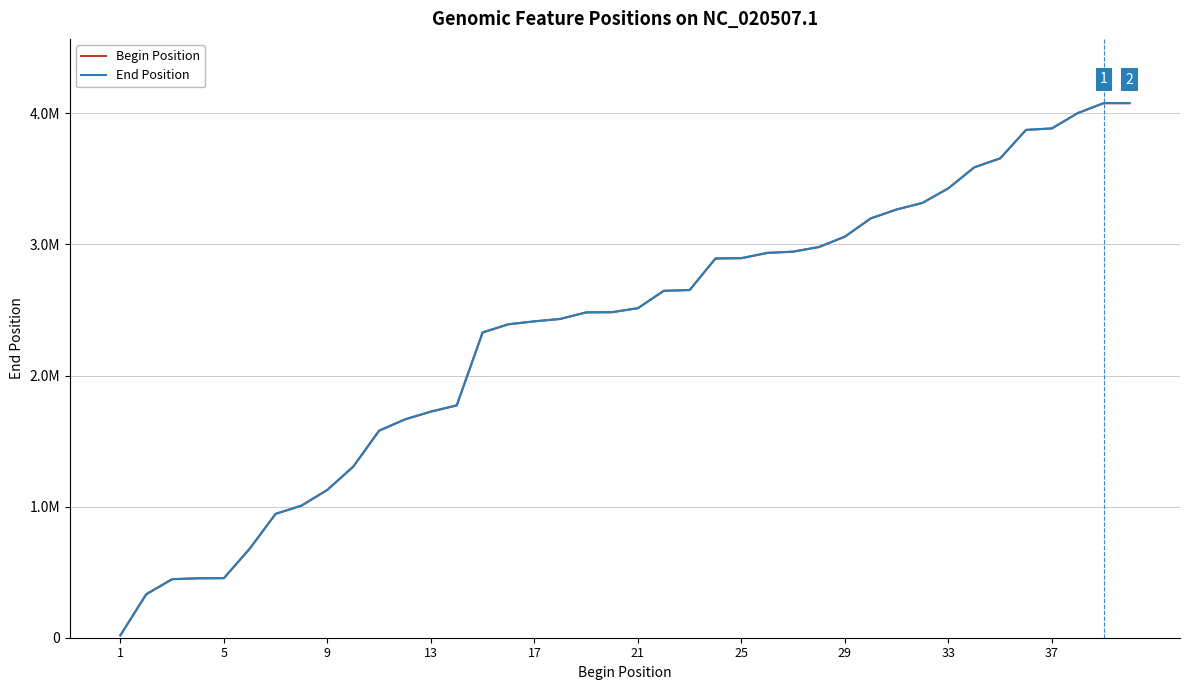

Reading right to left, what are all the values shown in this chart?

Begin Position: 4076846	4076846	4001333	3884297	3872874	3655566	3587532	3427782	3316310	3266180	3197915	3058613	2979698	2944169	2934576	2894715	2892120	2651615	2645473	2512844	2482252	2480733	2431457	2412690	2390208	2327487	1771515	1724025	1665335	1578374	1304439	1127463	1006771	944484	679387	454027	452828	446172	330770	17534
End Position: 4078162	4078162	4001983	3885244	3873581	3656735	3588173	3428267	3317329	3266635	3199189	3059458	2980969	2944987	2935910	2895233	2893676	2652337	2646573	2514025	2483496	2482142	2431601	2413457	2391518	2329412	1772693	1725293	1665568	1579993	1305458	1128311	1008516	944921	679758	454590	453892	446786	332395	18865